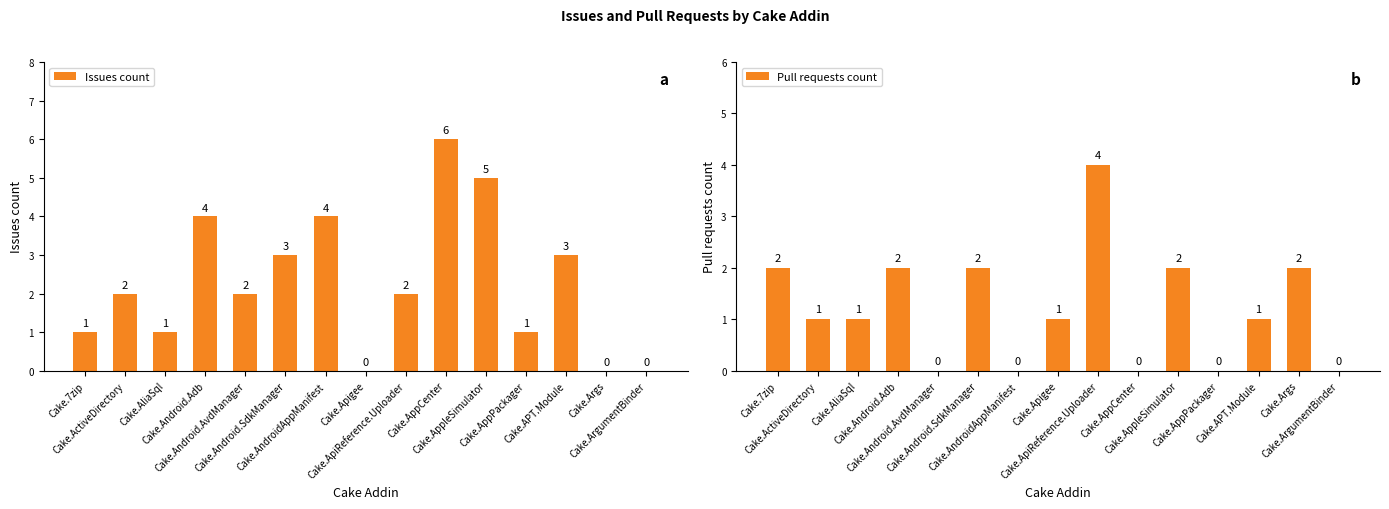

Which series has the largest total across all categories?

Issues count